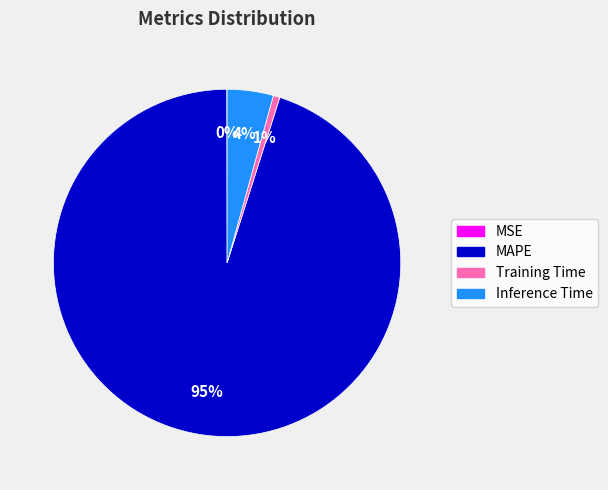

Which slice represents more than half of the pie?

MAPE